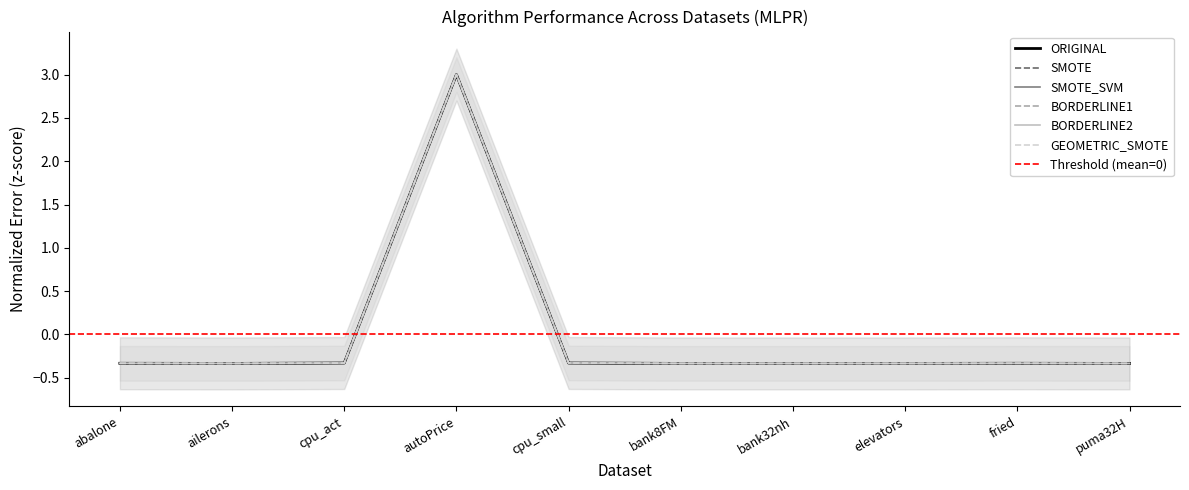

At cpu_small, list the series in order from smallest to largest.

ORIGINAL, BORDERLINE1, BORDERLINE2, SMOTE, SMOTE_SVM, GEOMETRIC_SMOTE